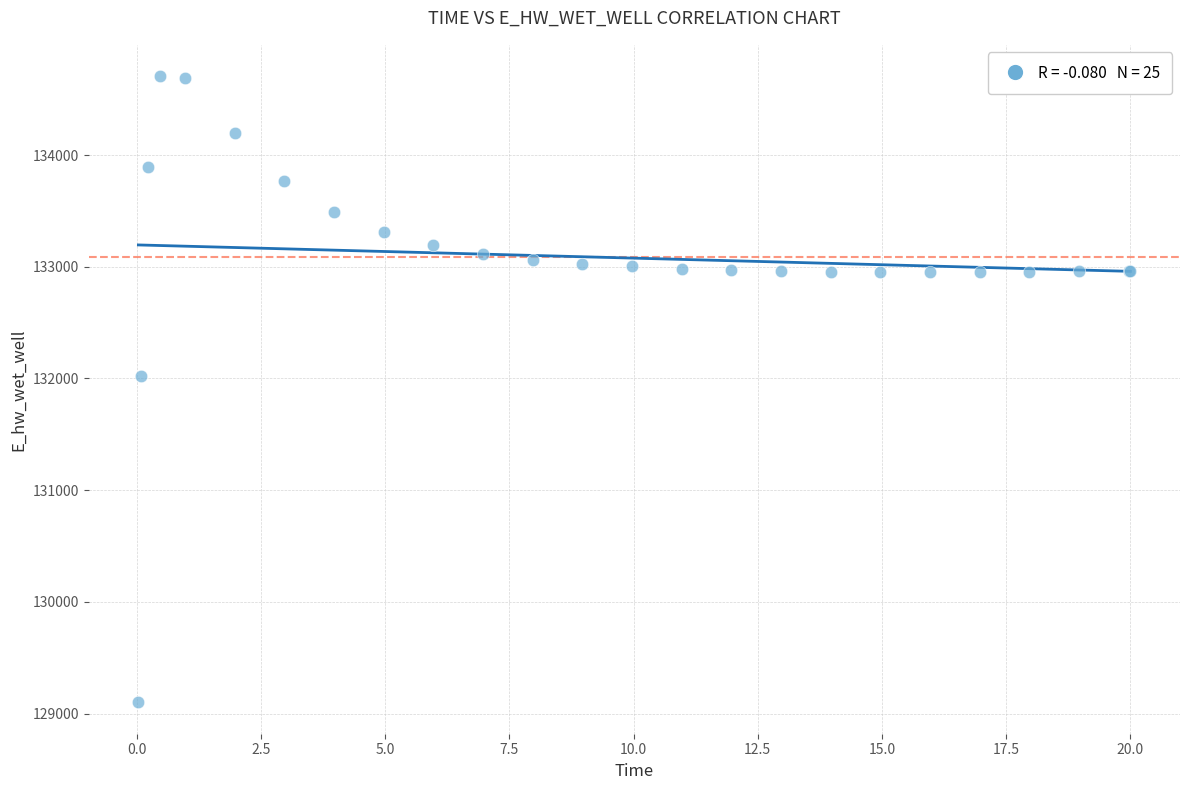

What Y value in the scatter plot is closest to 131902?

132025.0